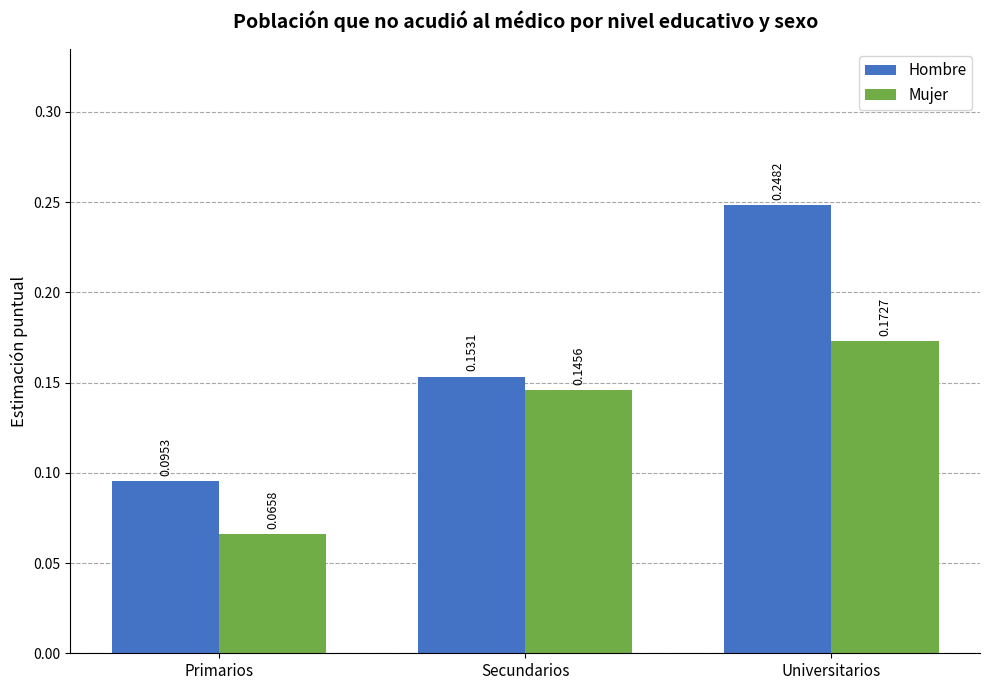

Which series has the largest total across all categories?

Hombre